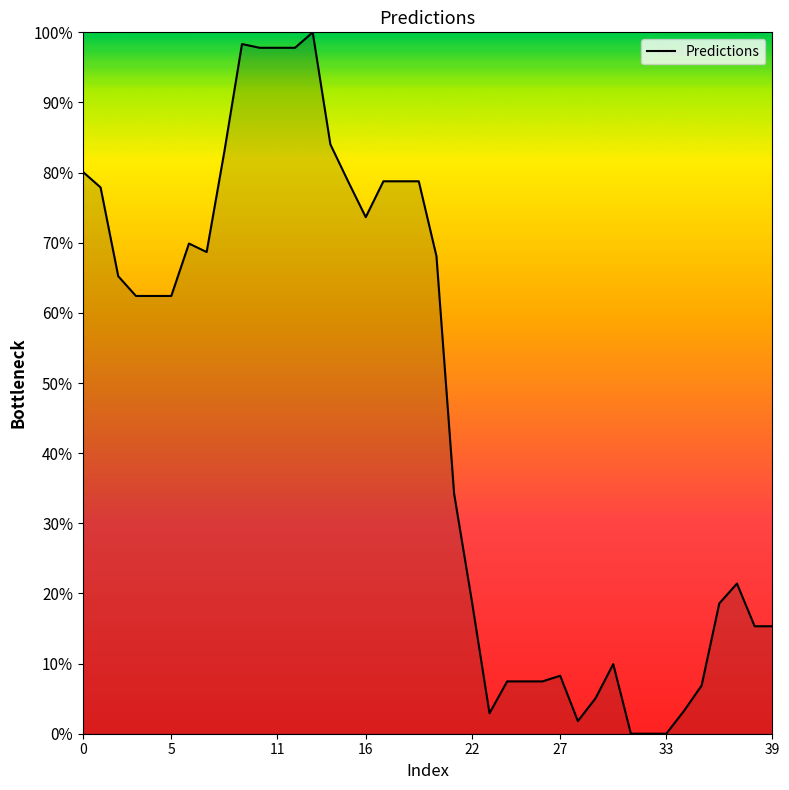

What is the greatest value displayed?

100.0